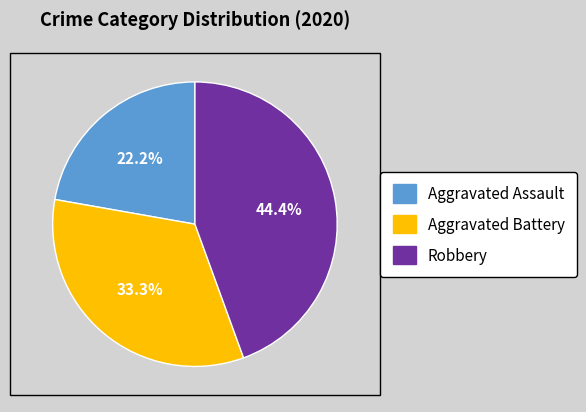

Is there any slice that represents more than half of the pie?

No